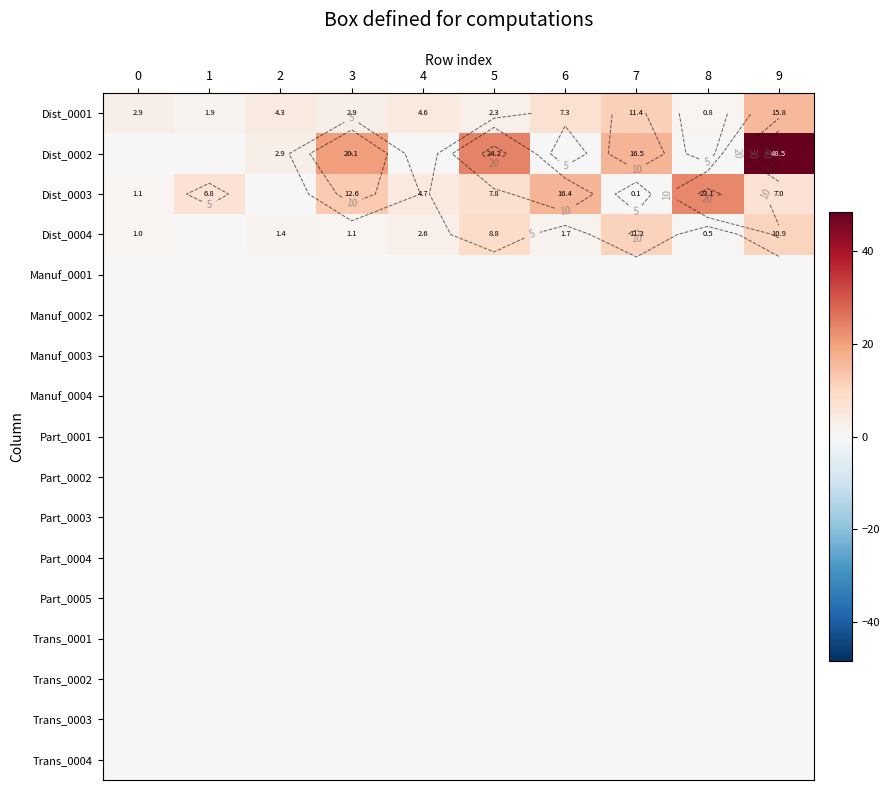

List the labels in order of Dist_0002 value, largest first.

9, 5, 3, 7, 2, 0, 1, 4, 6, 8